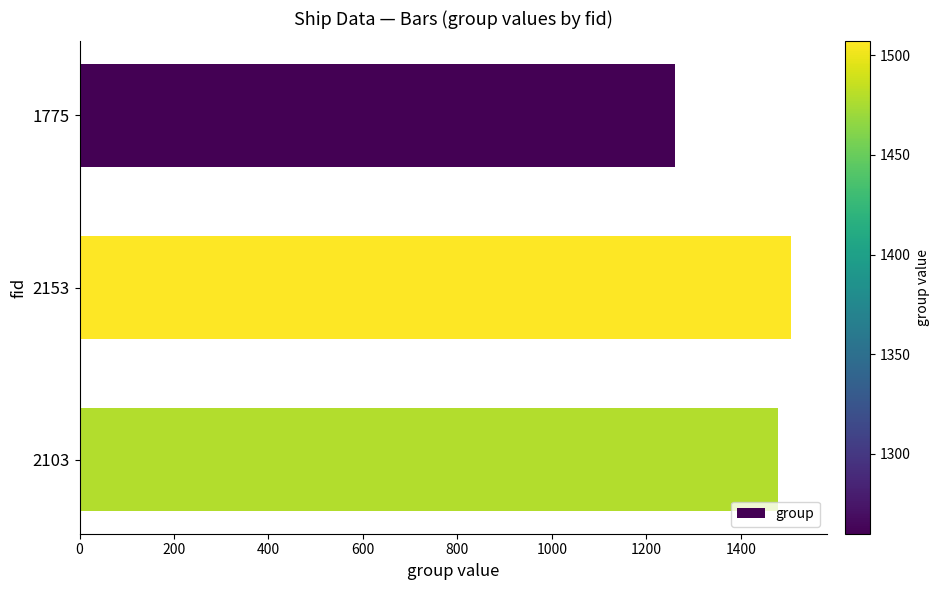

Is it true that the value at 2103 is 1479?

True